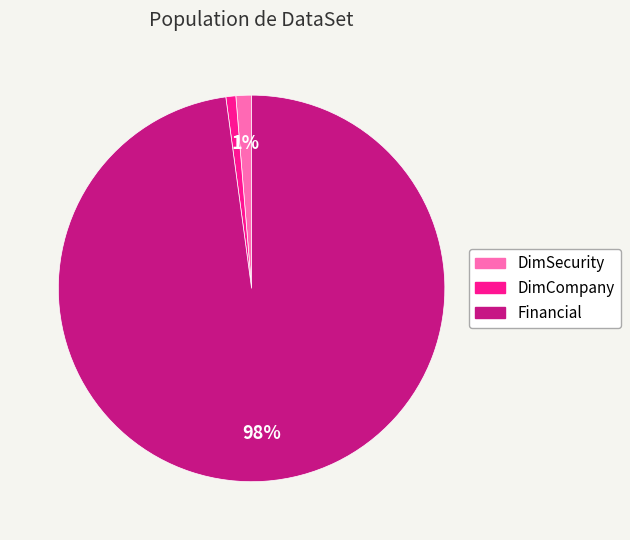

What percentage is the Financial slice, to the nearest percent?

98%